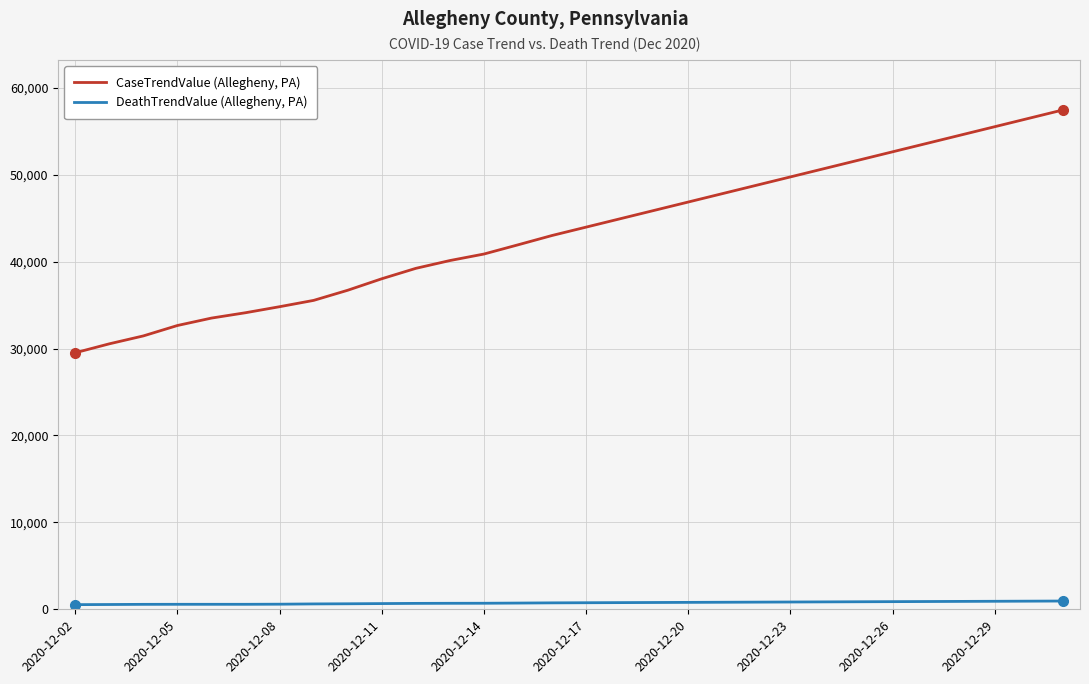

Rank the series by their maximum value, from highest to lowest.

CaseTrendValue (Allegheny, PA), DeathTrendValue (Allegheny, PA)